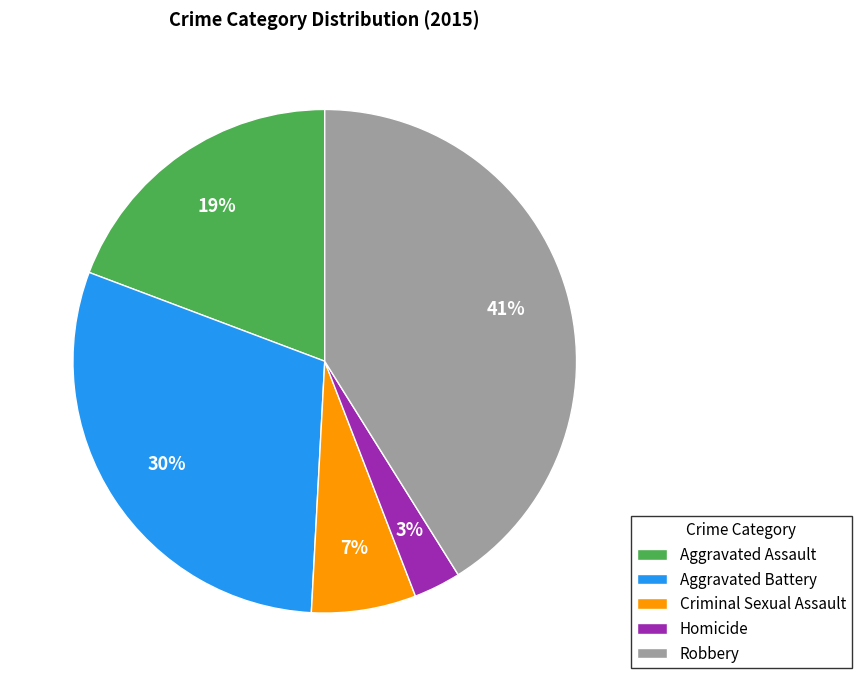

Combined, do Aggravated Assault and Aggravated Battery account for over 50%?

No